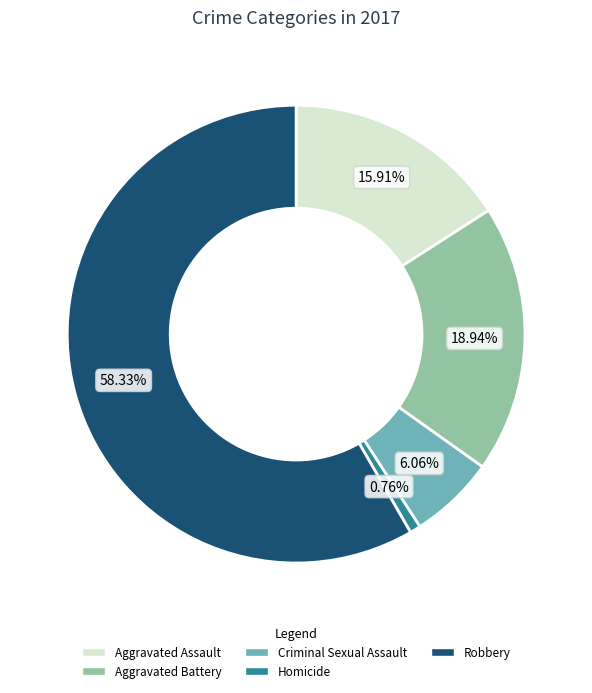

True or false: Robbery accounts for 71% of the total.

False